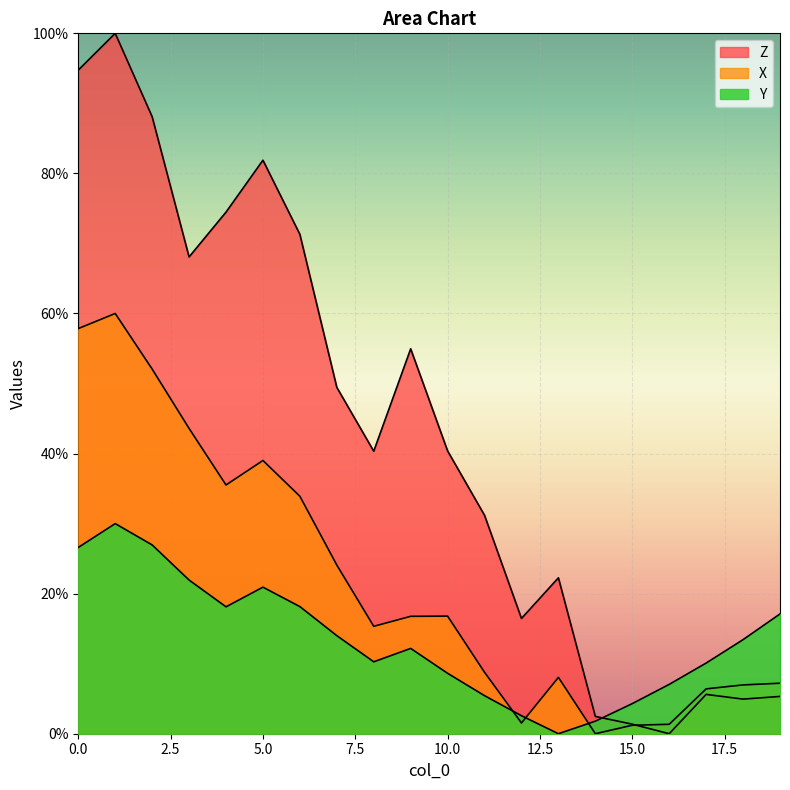

Reading right to left, extract all data points from this chart.

Z: 19=5.3	18=4.9	17=5.6	16=0.0	15=1.4	14=2.5	13=22.3	12=16.5	11=31.2	10=40.4	9=55.0	8=40.3	7=49.5	6=71.3	5=81.9	4=74.5	3=68.1	2=88.1	1=100.0	0=94.8
X: 19=7.2	18=7.0	17=6.4	16=1.3	15=1.2	14=0.0	13=8.0	12=1.5	11=8.8	10=16.8	9=16.8	8=15.3	7=24.1	6=33.9	5=39.0	4=35.5	3=43.6	2=52.1	1=60.0	0=57.8
Y: 19=17.1	18=13.4	17=10.1	16=7.0	15=4.3	14=1.8	13=0.0	12=2.6	11=5.4	10=8.6	9=12.2	8=10.3	7=14.0	6=18.1	5=20.9	4=18.1	3=21.9	2=27.0	1=30.0	0=26.6